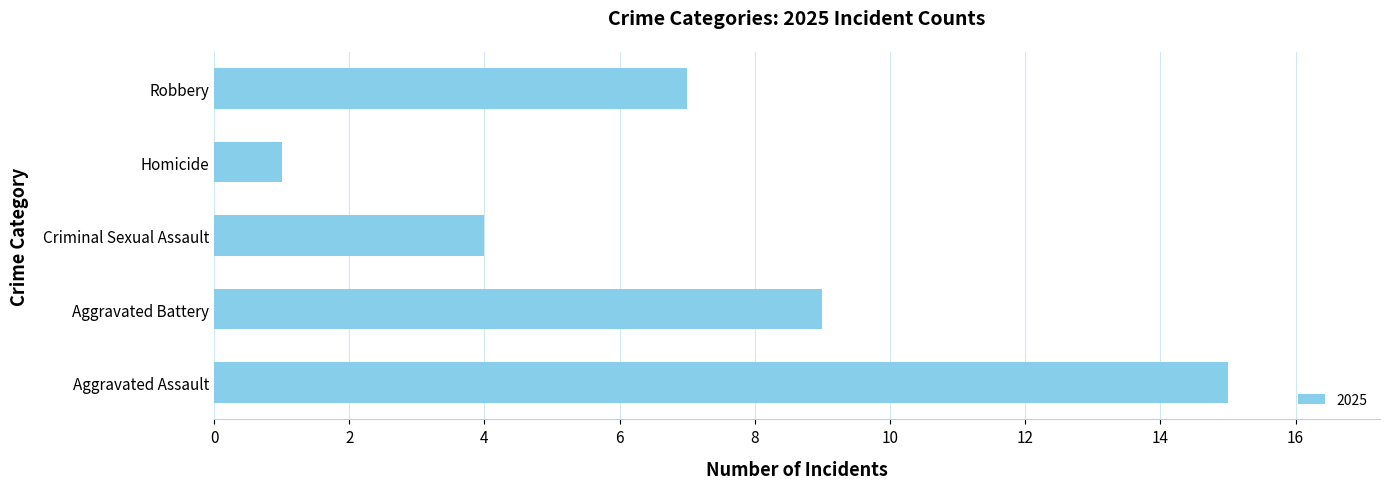

True or false: the data shows 20 at Aggravated Assault.

False